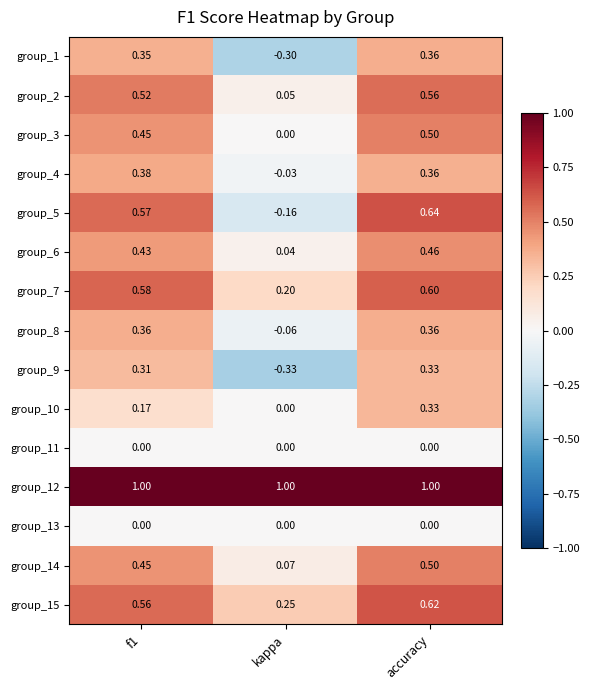

At which label does group_14 reach its peak?

accuracy